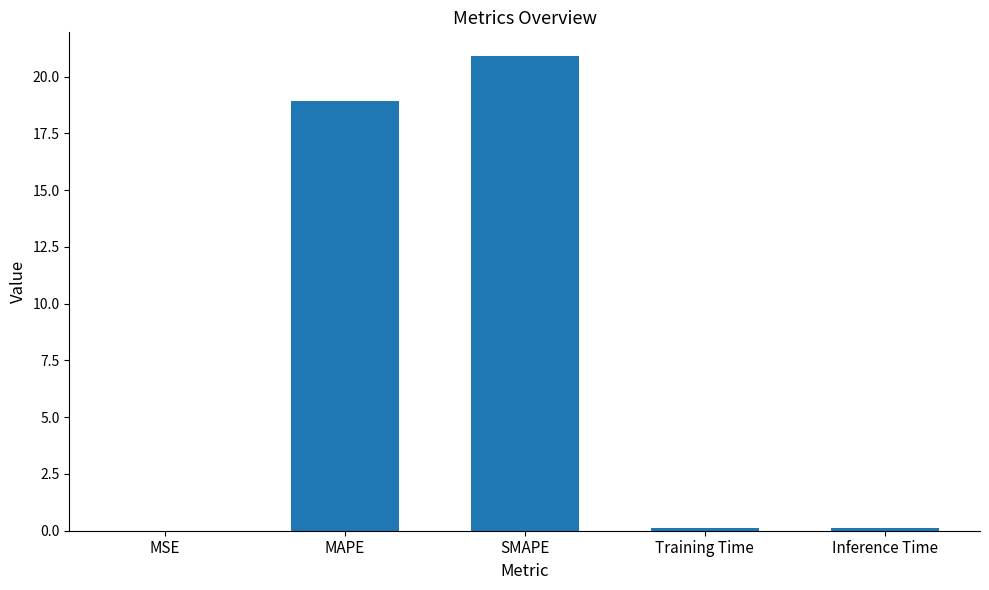

Is it true that the value at MAPE is 18.9?

True